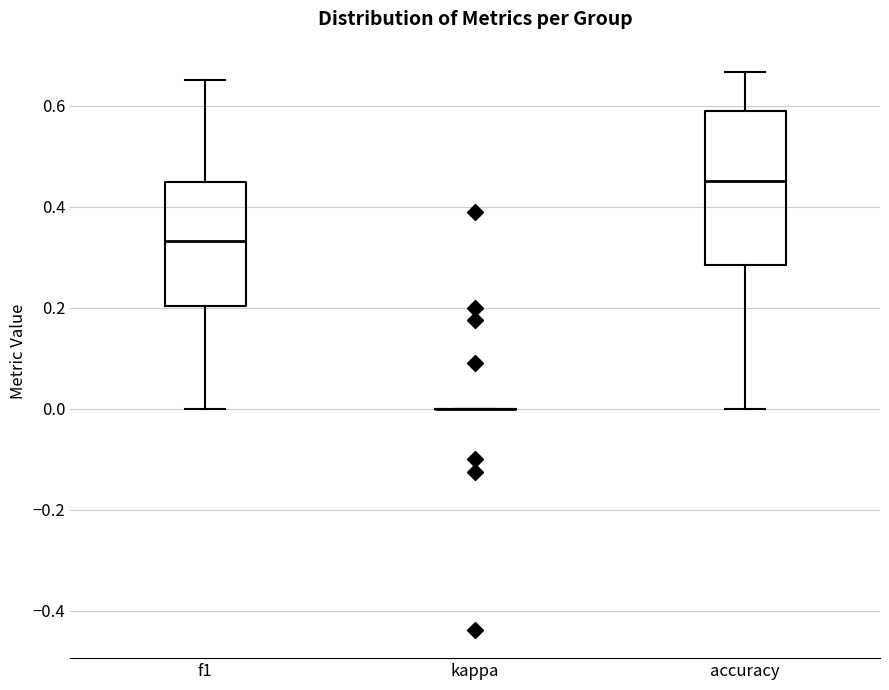

Reading left to right, read every box against the y-axis: the position of its median line, the range the box covers, and the ends of its whiskers. The values are not printed on the chart, so give them approximately, as read against the axis.

f1: median 0.34, box 0.20 to 0.46, whiskers 0.00 to 0.66
kappa: box collapsed to a line at 0.00, whiskers 0.00 to 0.00
accuracy: median 0.46, box 0.28 to 0.60, whiskers 0.00 to 0.66